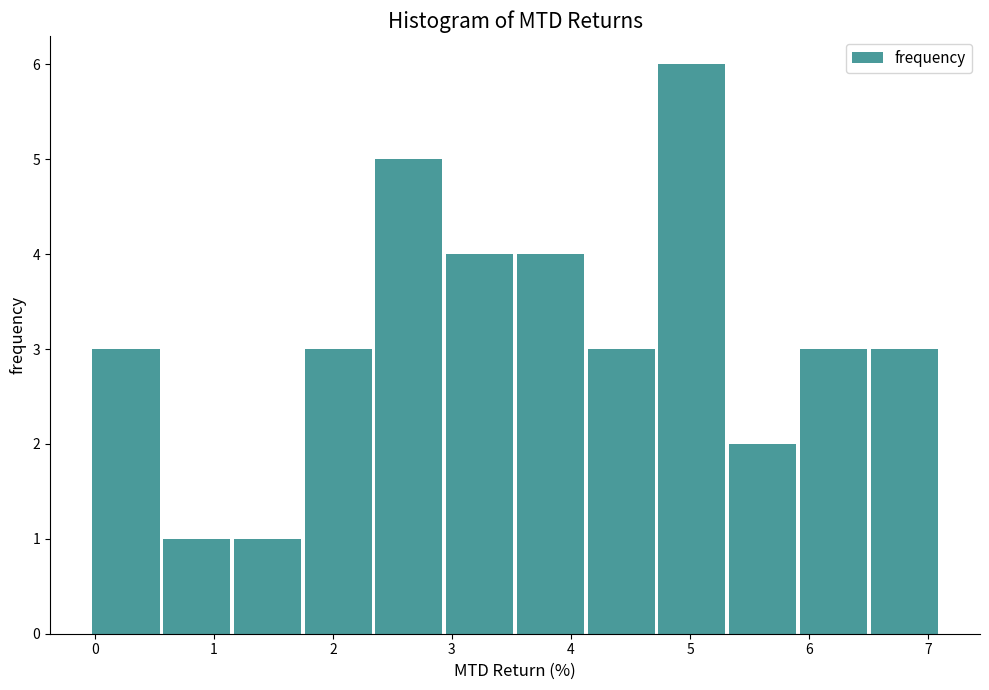

Reading left to right, list every bar in this chart as the range it spans on the x-axis followed by its height. Neither the bar edges nor the heights are printed on the chart, so give them approximately, as read against the axes.

0.0 to 0.6: 3
0.6 to 1.2: 1
1.2 to 1.8: 1
1.8 to 2.4: 3
2.4 to 3.0: 5
3.0 to 3.5: 4
3.5 to 4.1: 4
4.1 to 4.7: 3
4.7 to 5.3: 6
5.3 to 5.9: 2
5.9 to 6.5: 3
6.5 to 7.1: 3